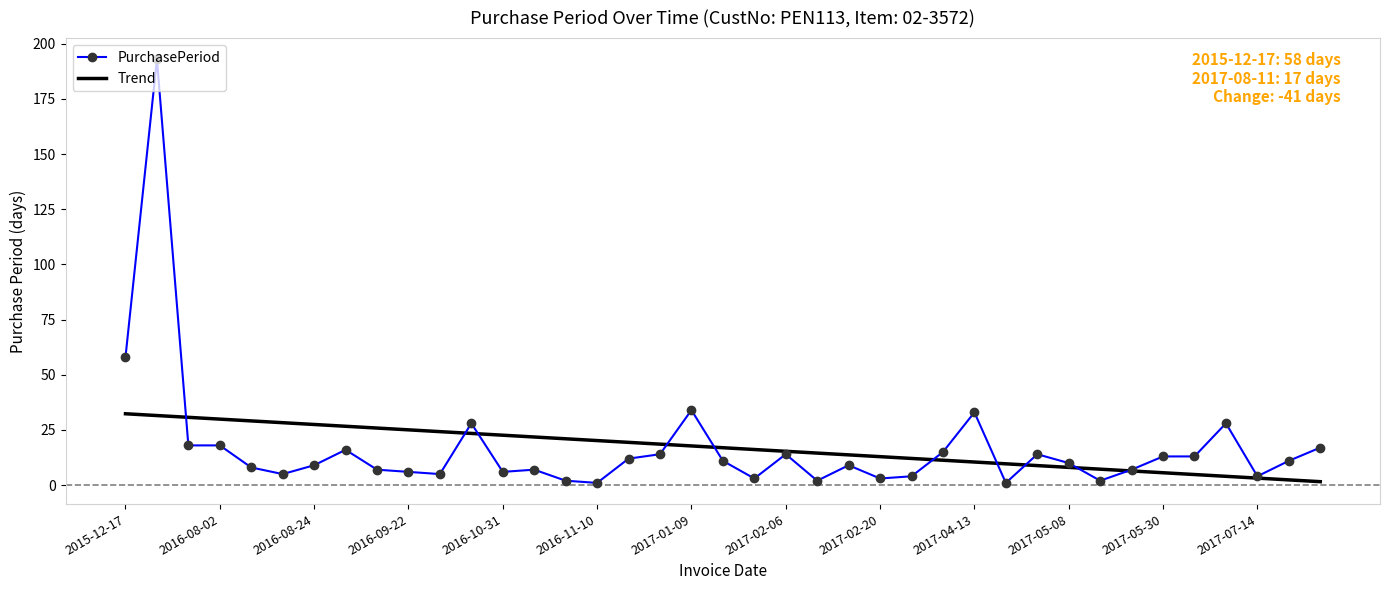

Rank the series by their maximum value, from lowest to highest.

Trend, PurchasePeriod